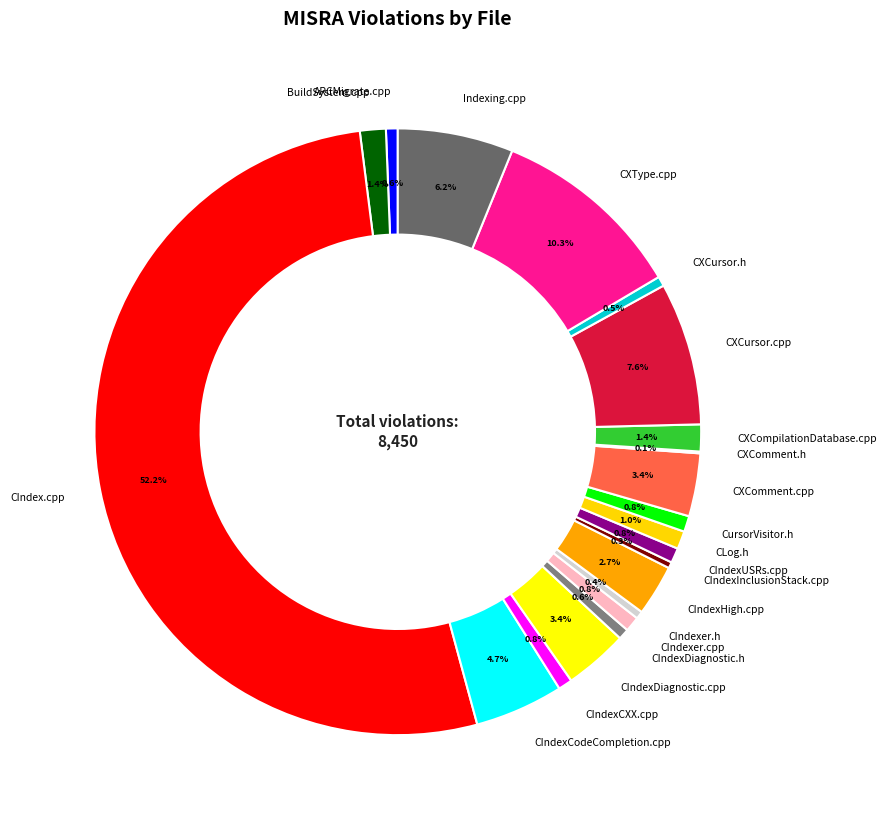

To the nearest percent, what percentage of the pie is CIndexDiagnostic.h?

1%